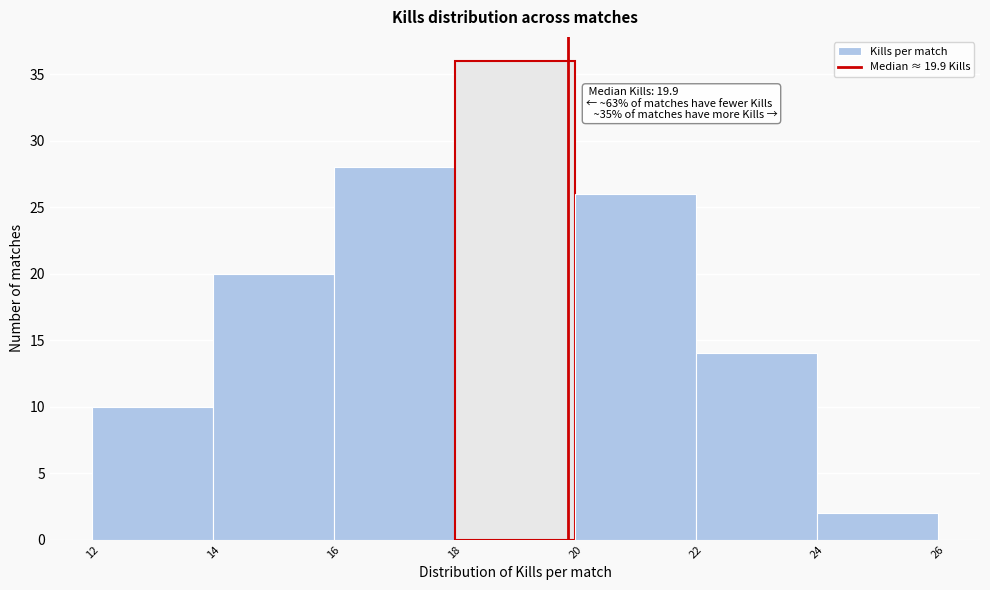

Over which range of the x-axis is the bar tallest?

18 to 20